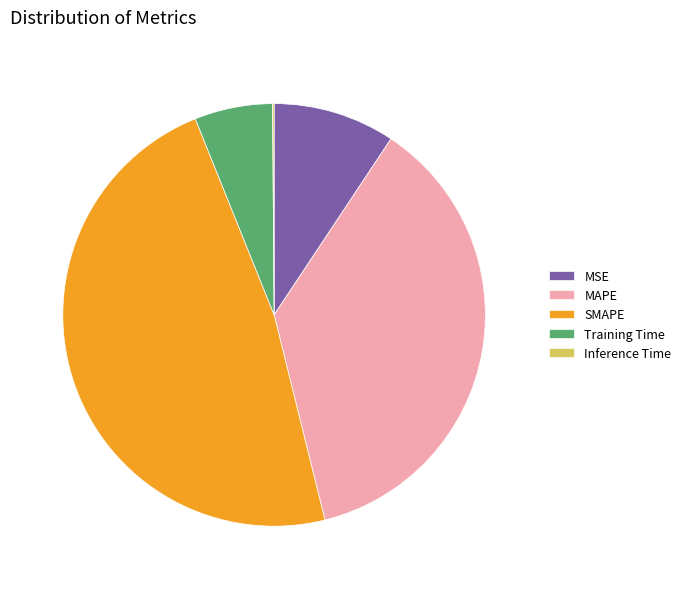

Is there any slice that represents more than half of the pie?

No